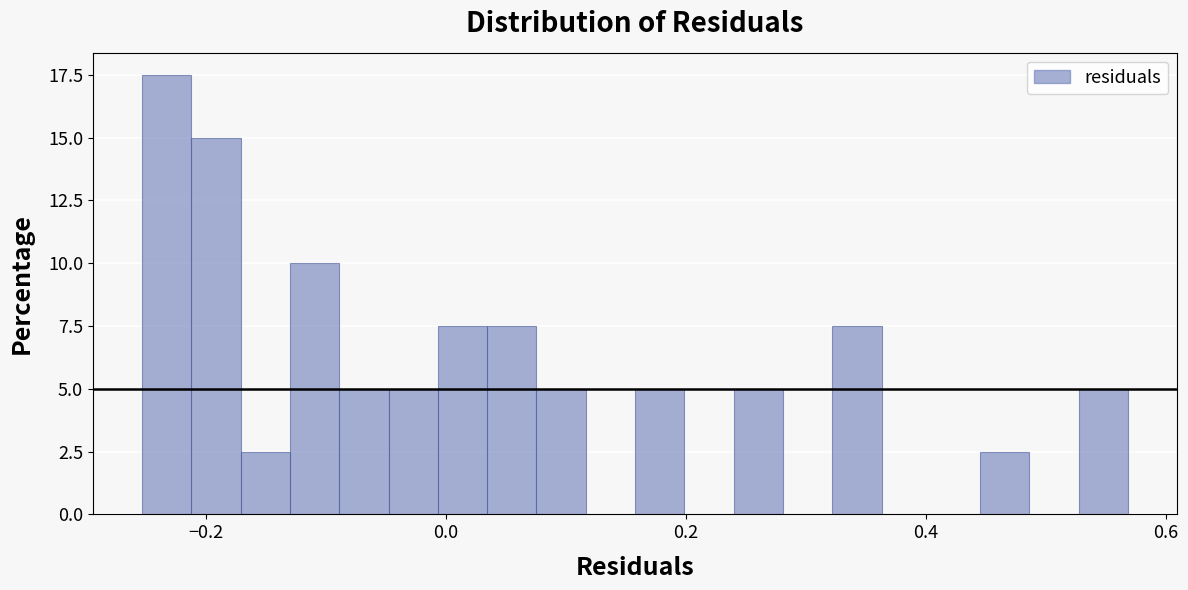

Read against the x-axis, roughly where is the centre of the tallest bar?

-0.24